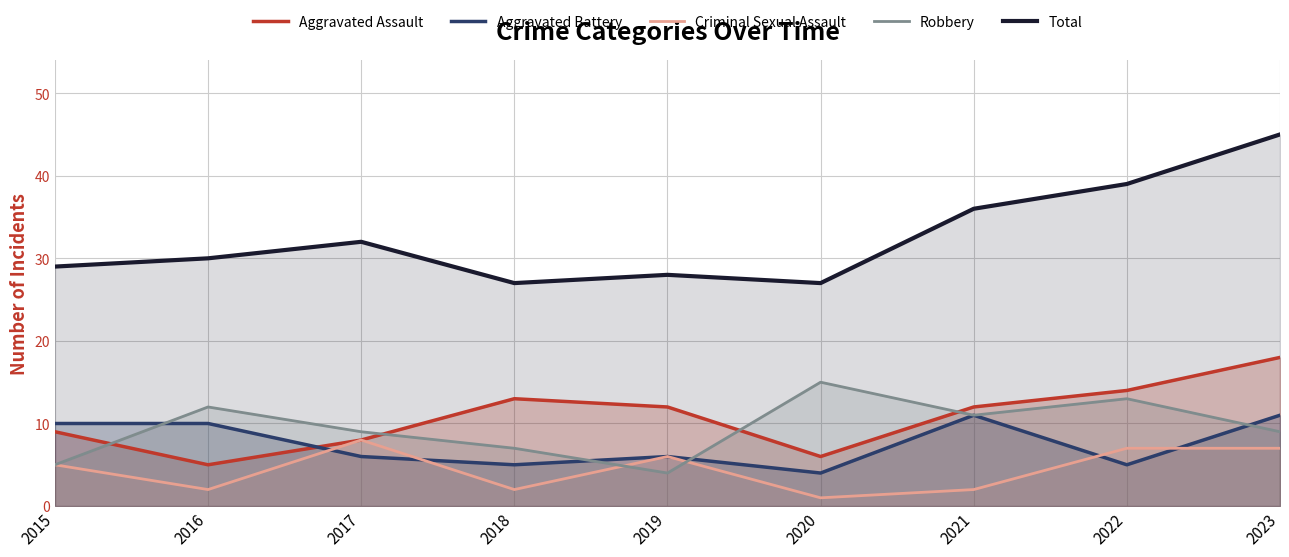

Where is Aggravated Battery nearest to the value 7?

2017